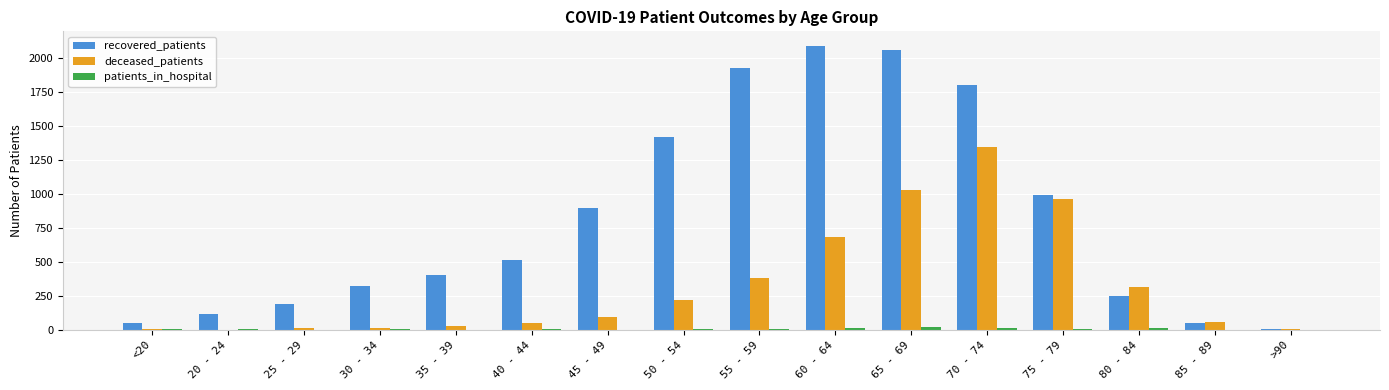

Which series has the largest total across all categories?

recovered_patients